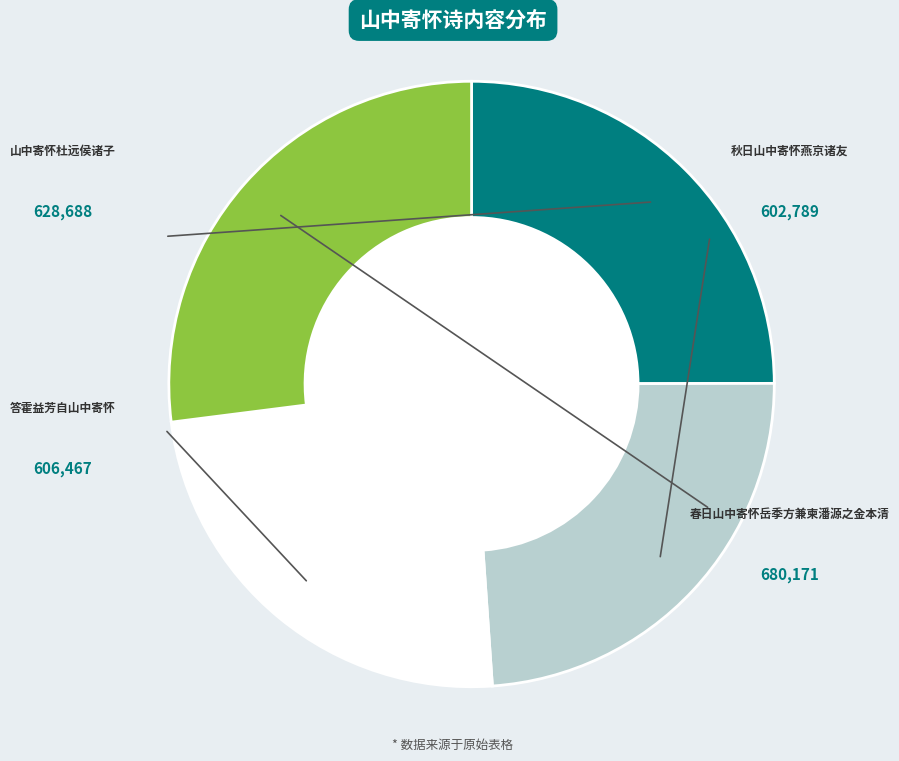

Does any single category account for the majority?

No